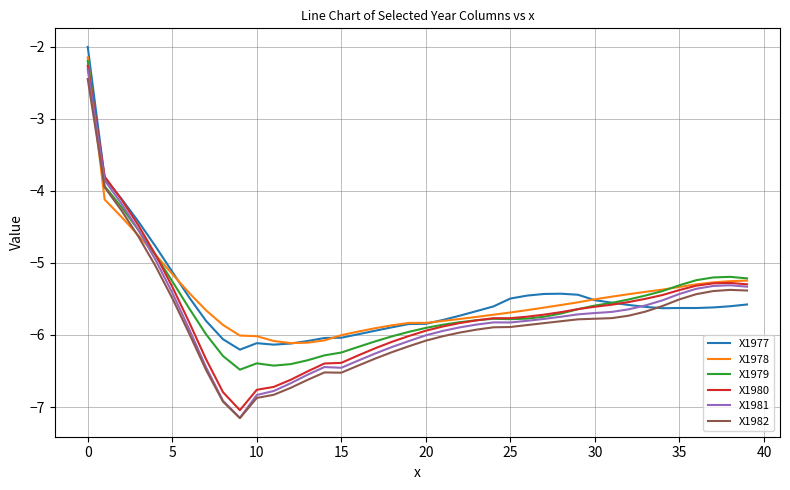

Which series has the widest spread of values?

X1981